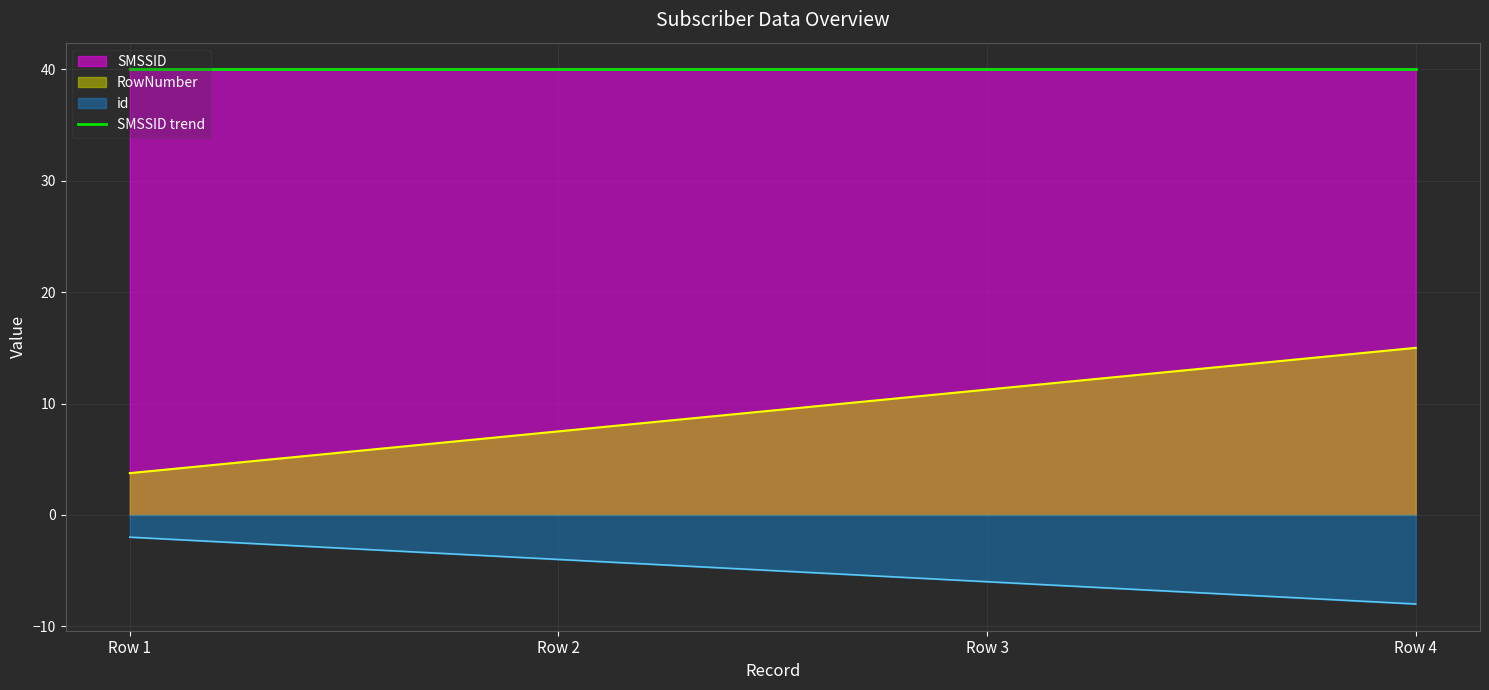

True or false: RowNumber and id cross at least once.

False